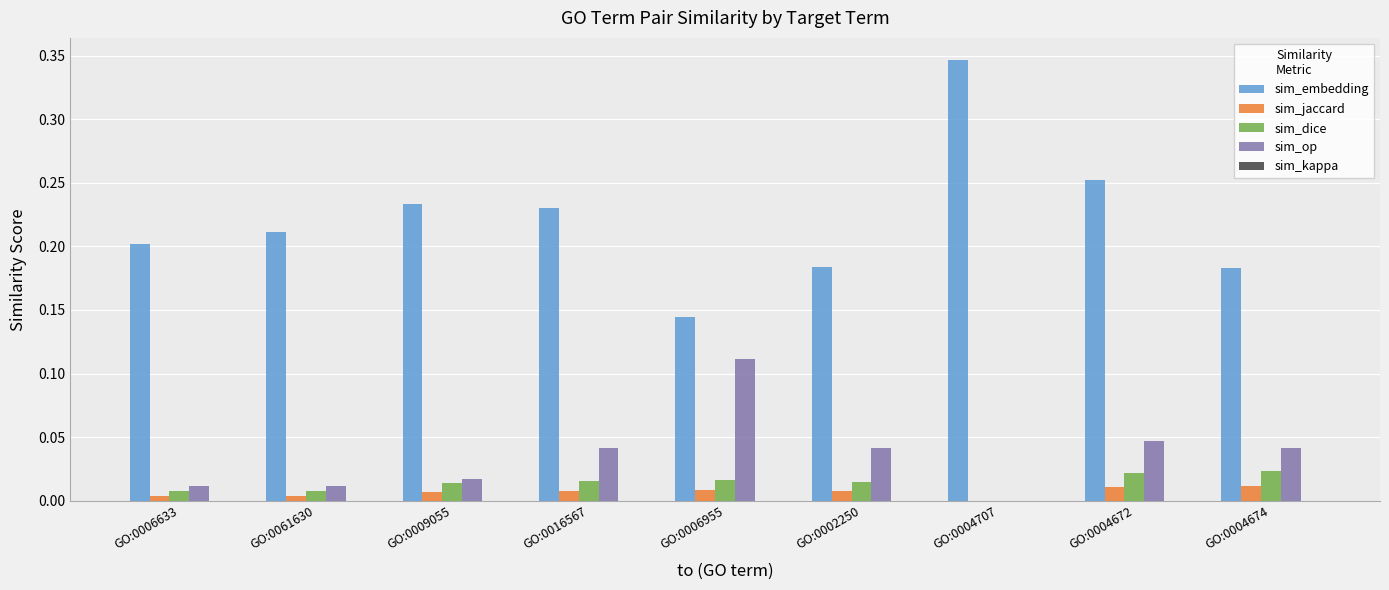

Are the bars grouped side by side (vs. stacked)?

Yes